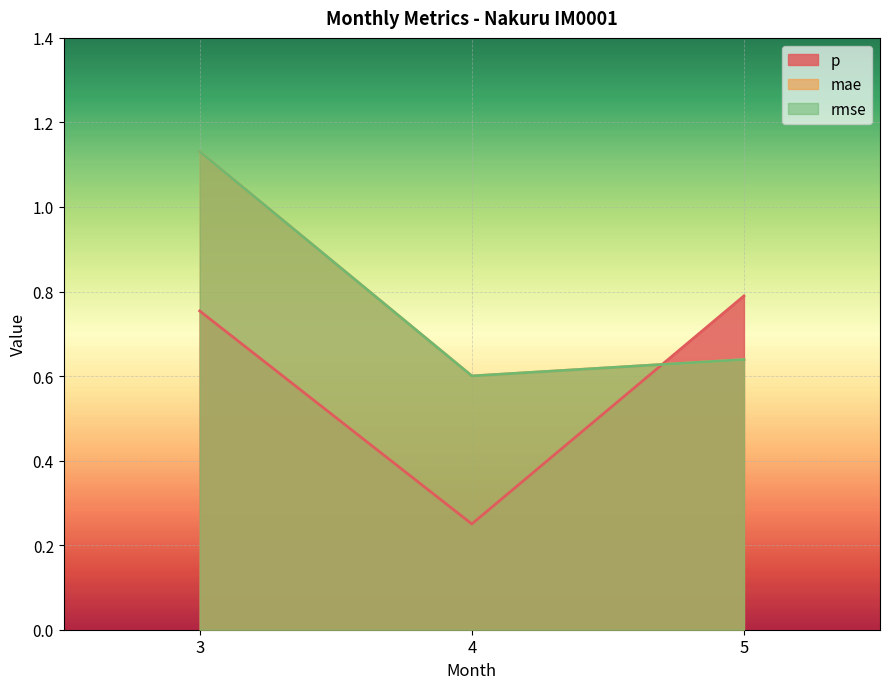

What value does the rmse series have at 5?

0.6